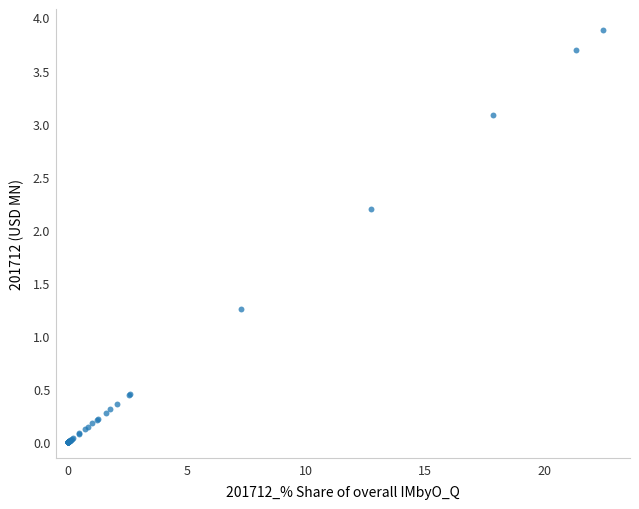

What Y value in the scatter plot is closest to 1?

1.3